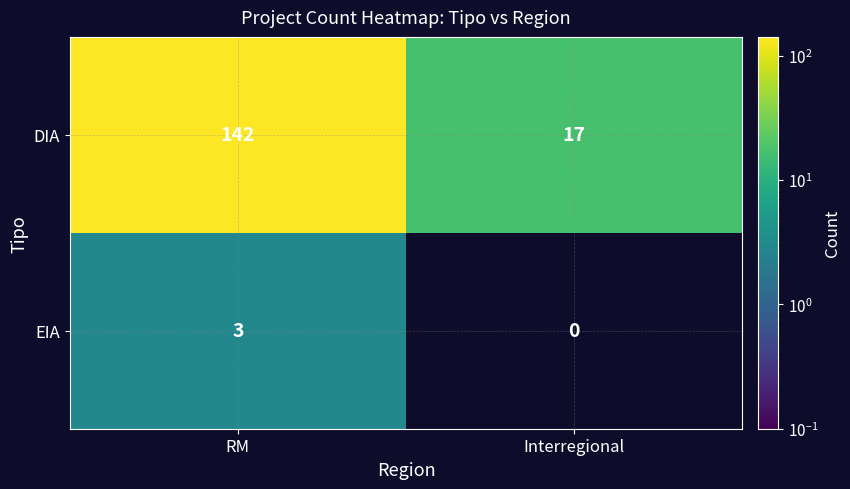

True or false: DIA has a value of 17 at Interregional.

True